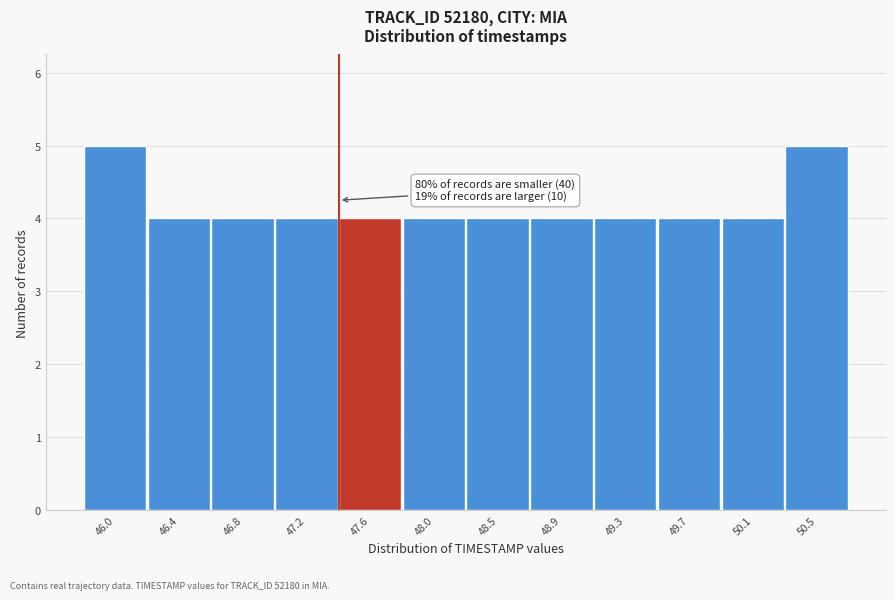

Reading left to right, extract all data points from this chart.

5	4	4	4	4	4	4	4	4	4	4	5